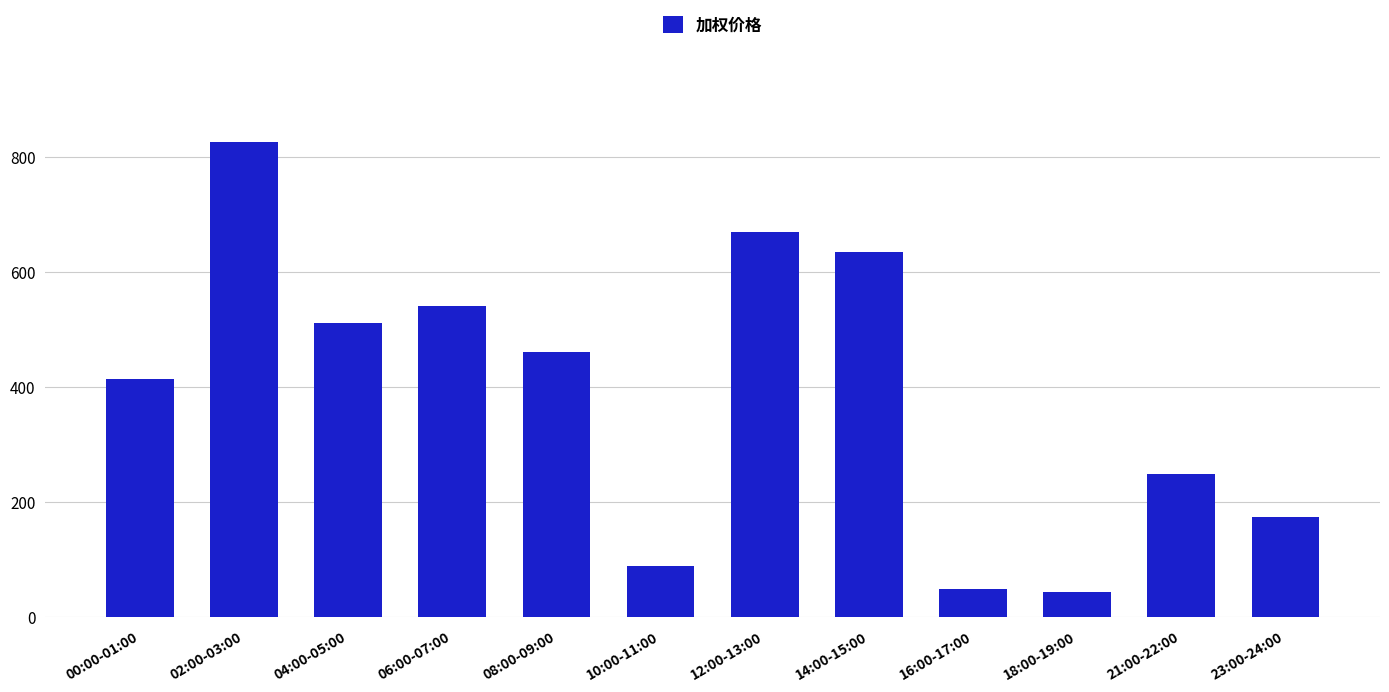

Is it true that the value at 10:00-11:00 is 87.4?

True